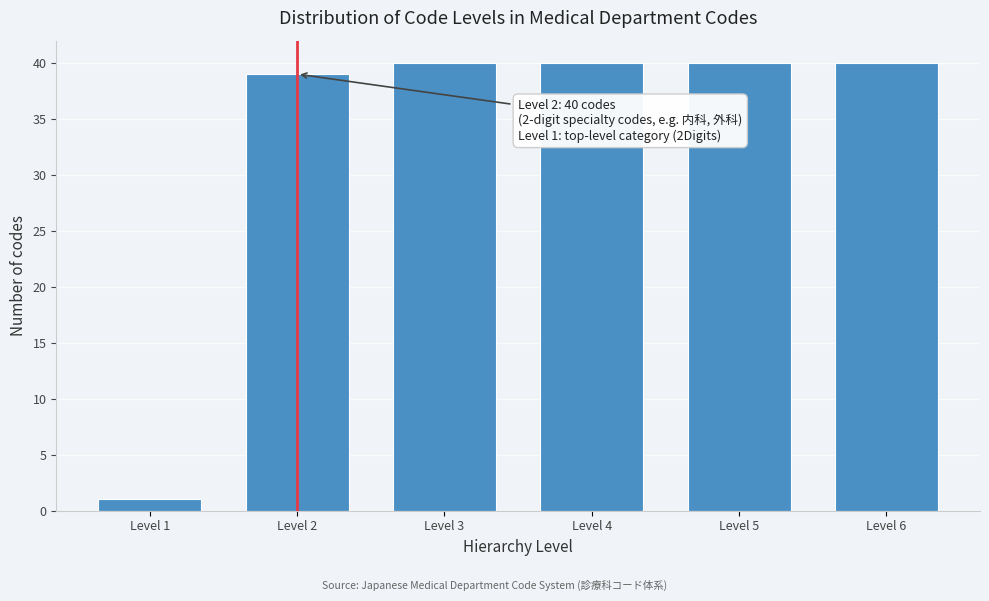

Reading left to right, what are all the values shown in this chart?

Level 1=1	Level 2=39	Level 3=40	Level 4=40	Level 5=40	Level 6=40